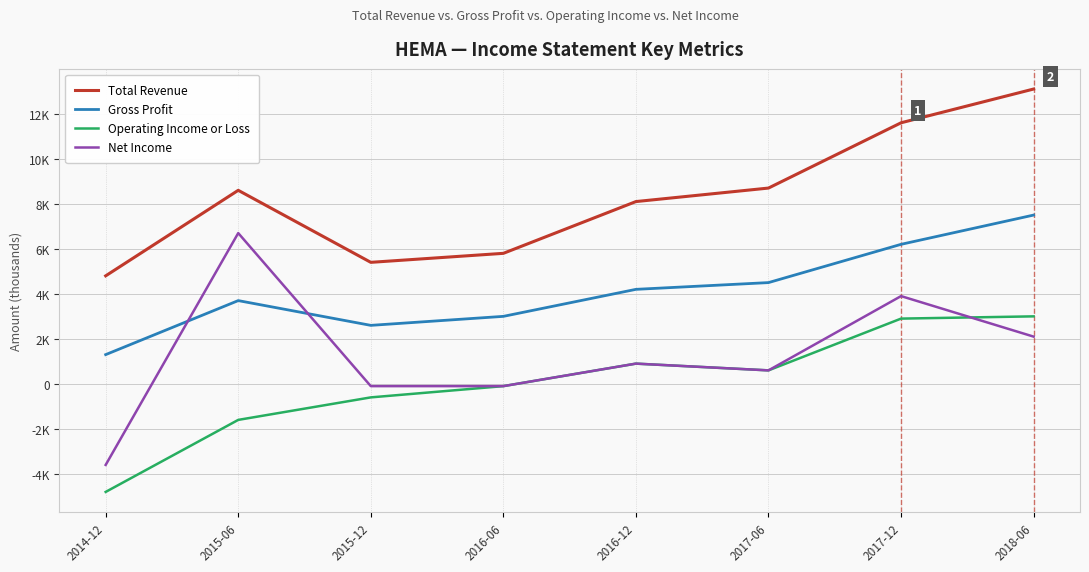

The Gross Profit series shows 1300 at 2014-12. True or false?

True